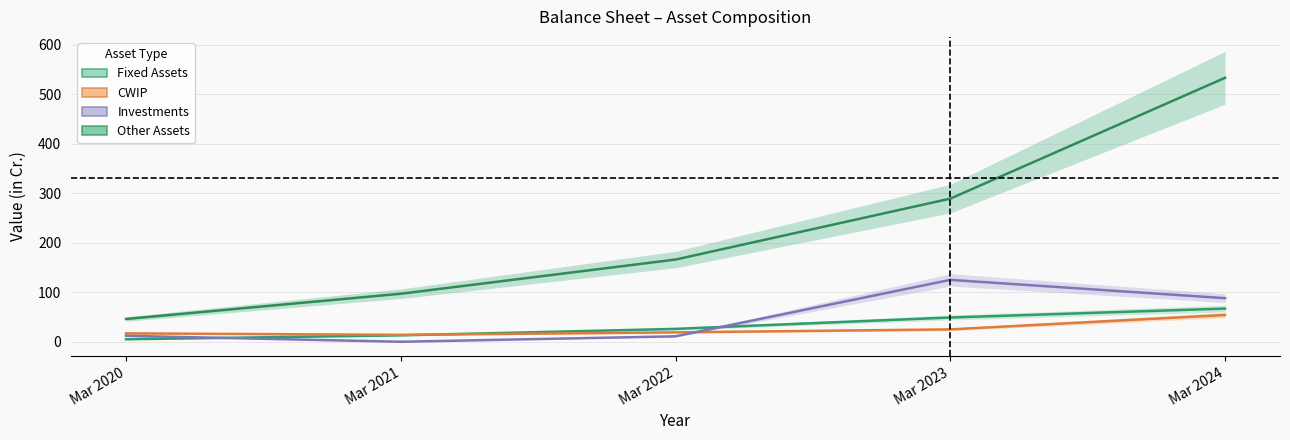

Where does the CWIP series first go above 19?

Mar 2023